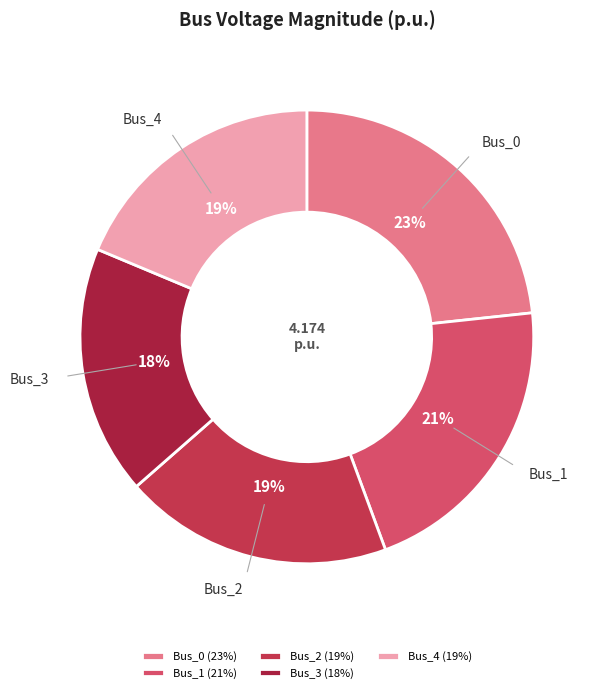

To the nearest percent, what is the average slice percentage?

20%